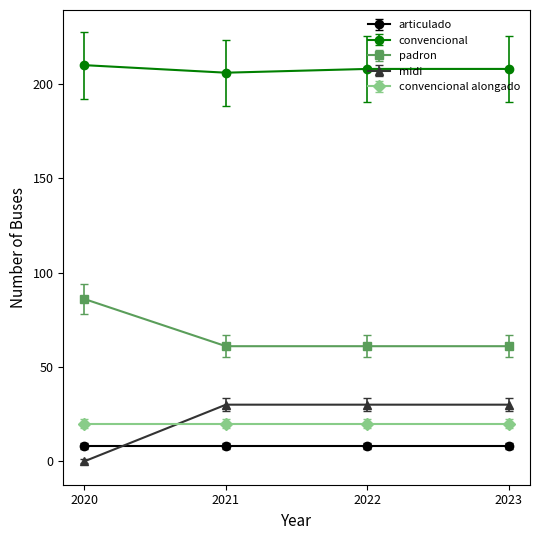

What is the sum of the convencional values at 2021 and 2023?

414